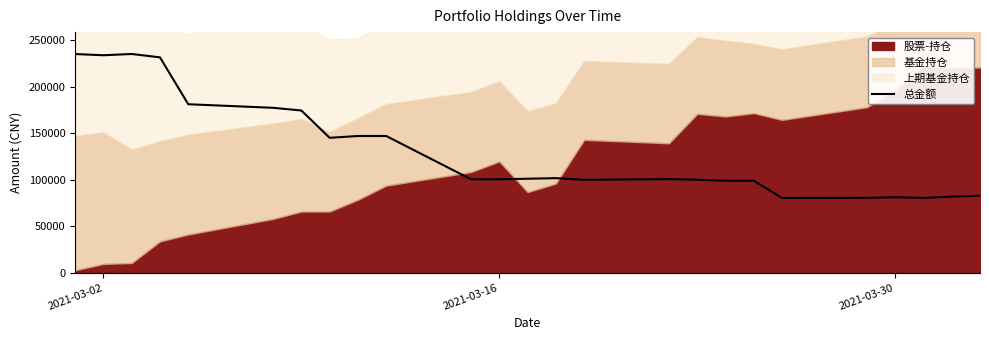

What is the sum of all values?

3299580.8